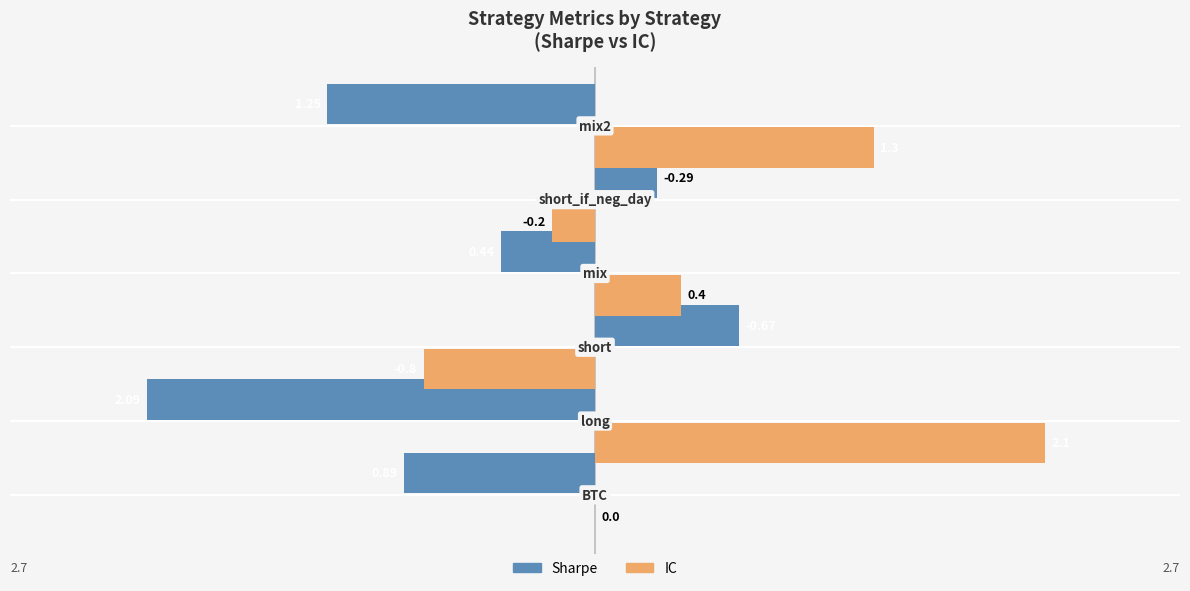

What is the difference between the maximum and minimum values in the sharpe series?

2.8